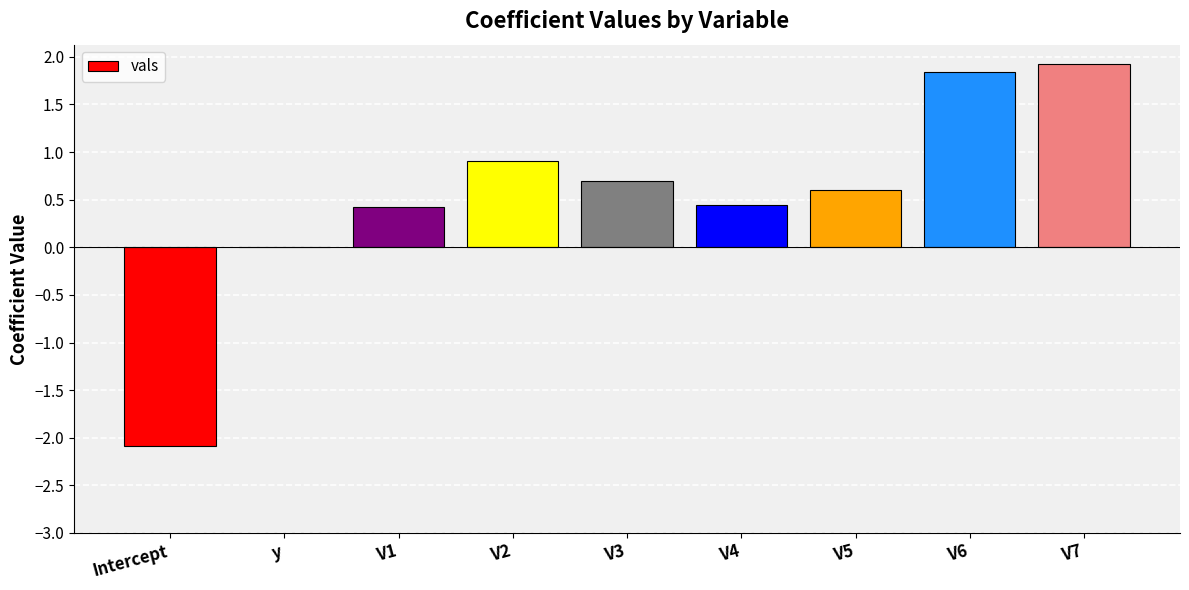

What is the maximum value shown in the chart?

1.9